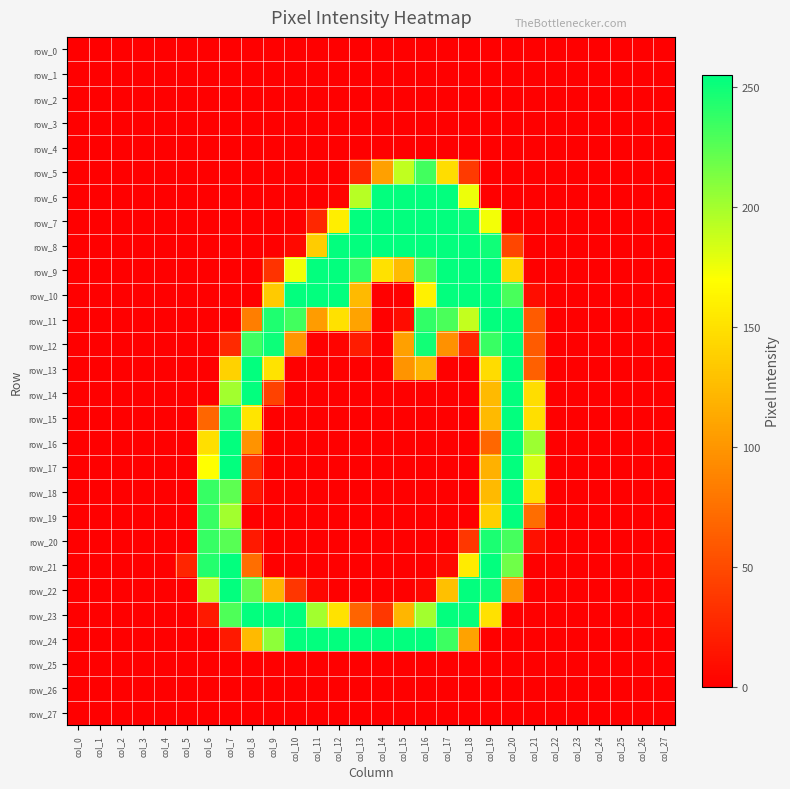

The row_3 series shows 0 at col_13. True or false?

True